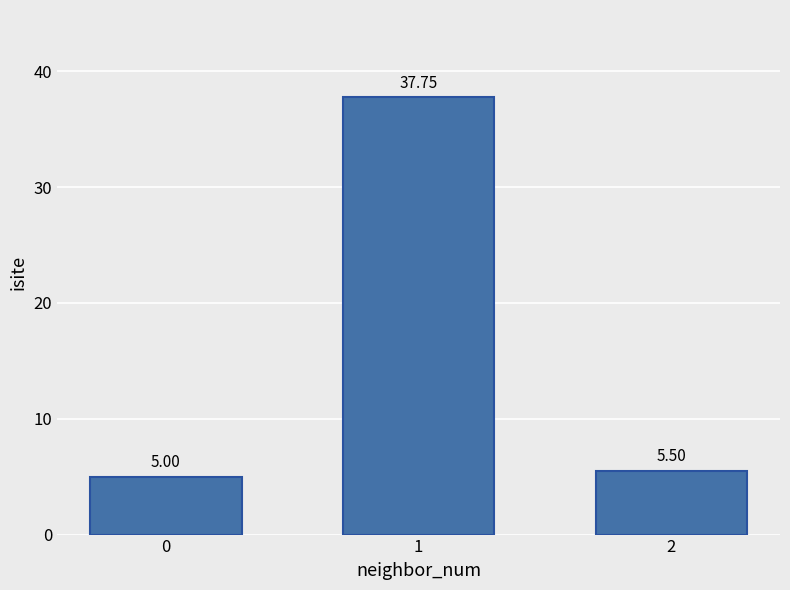

Are the bars grouped side by side (vs. stacked)?

No